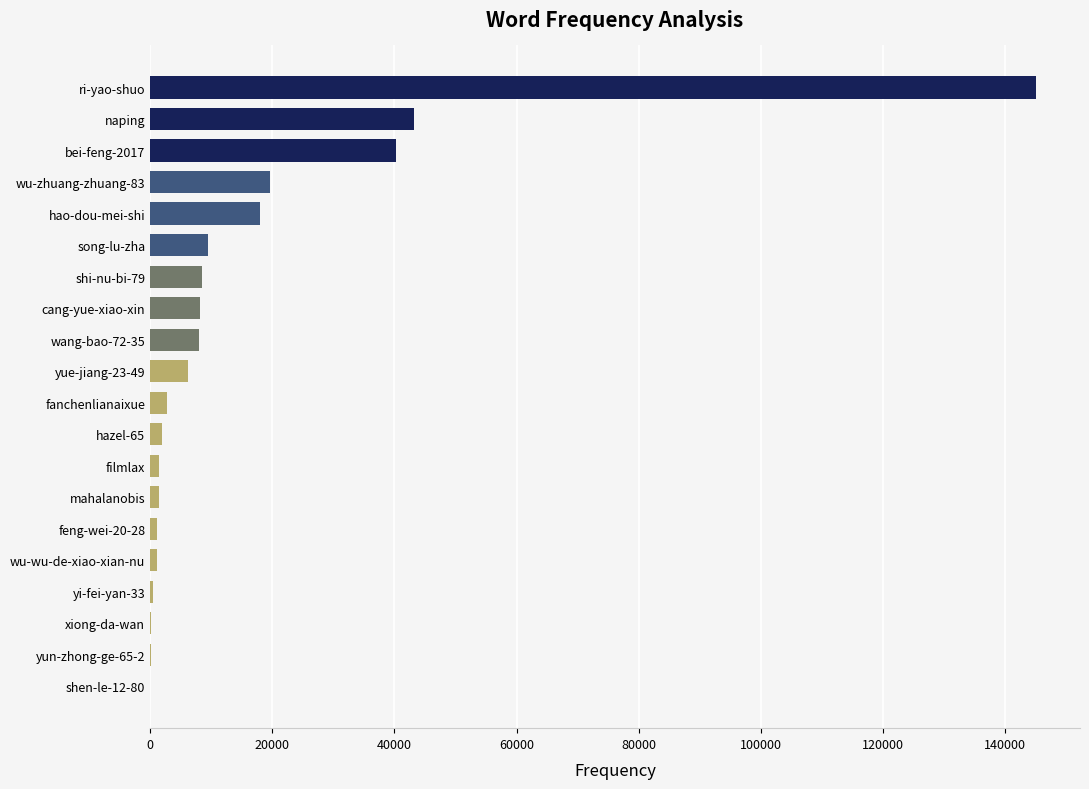

What is the sum of all values?

316880